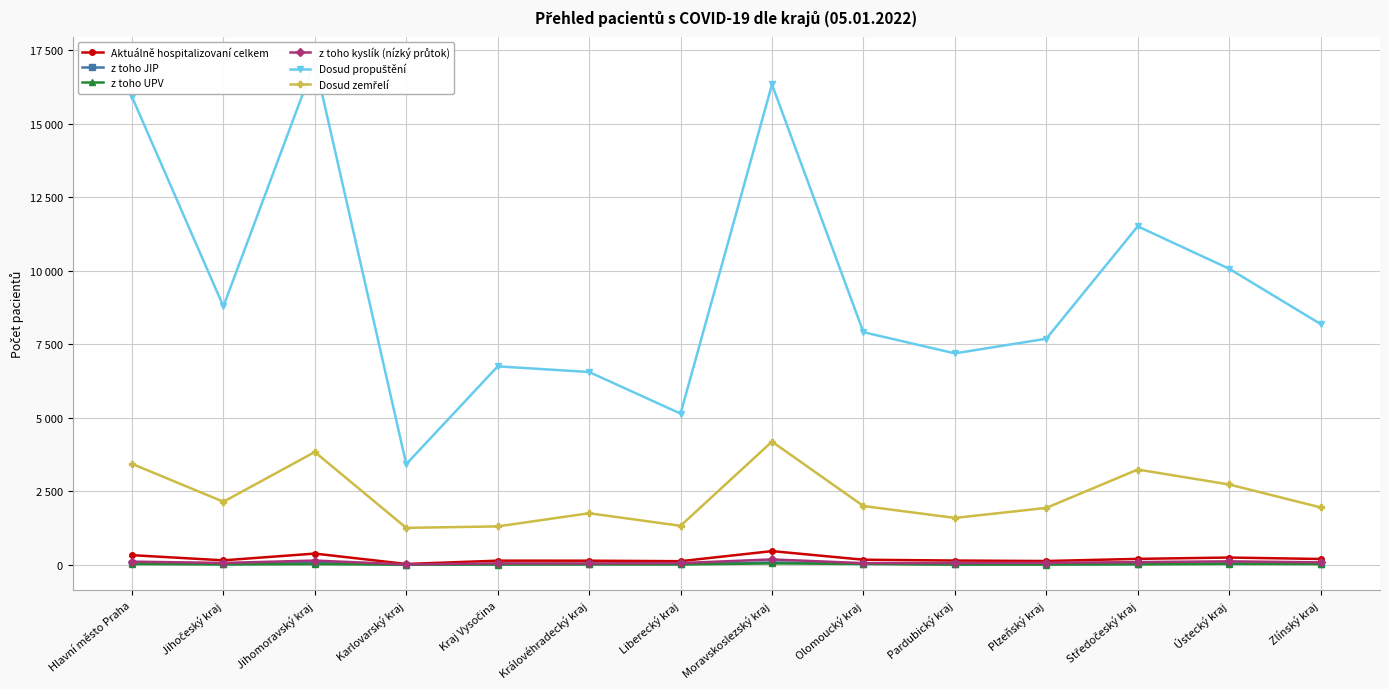

True or false: z toho kyslík (nízký průtok) and Dosud zemřelí intersect in this chart.

False